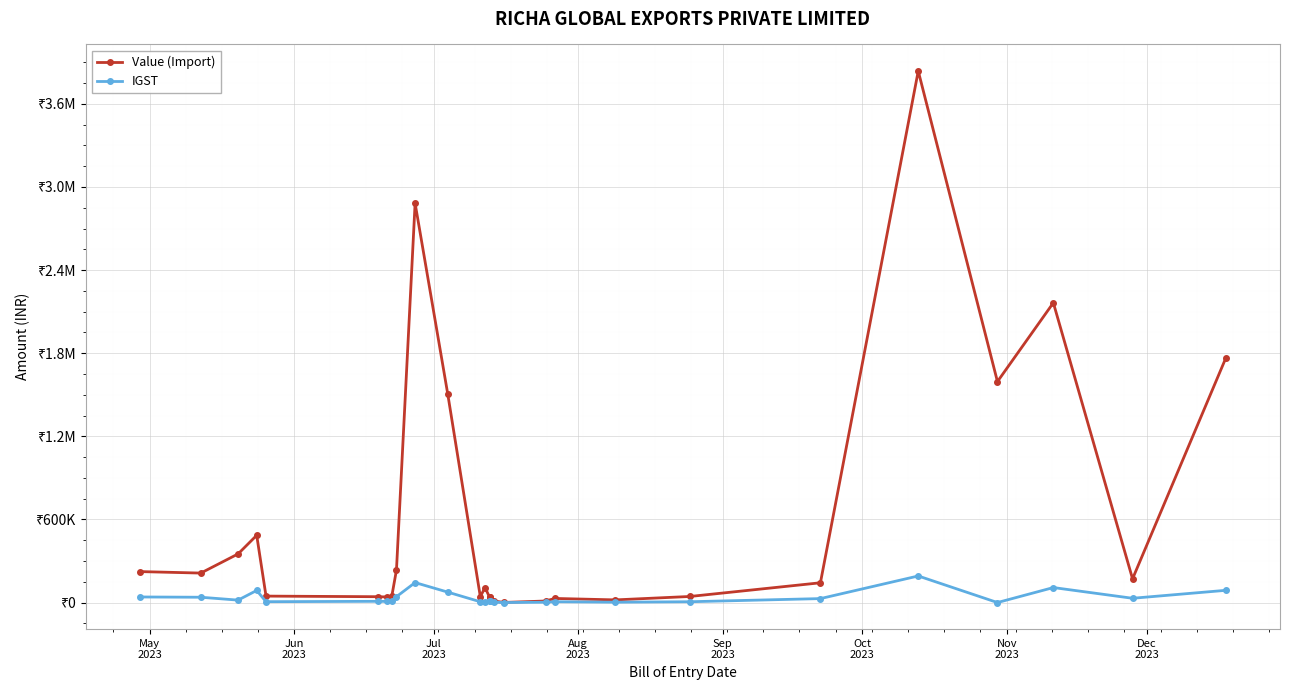

How many data points in Value (Import) are less than 108209?

13